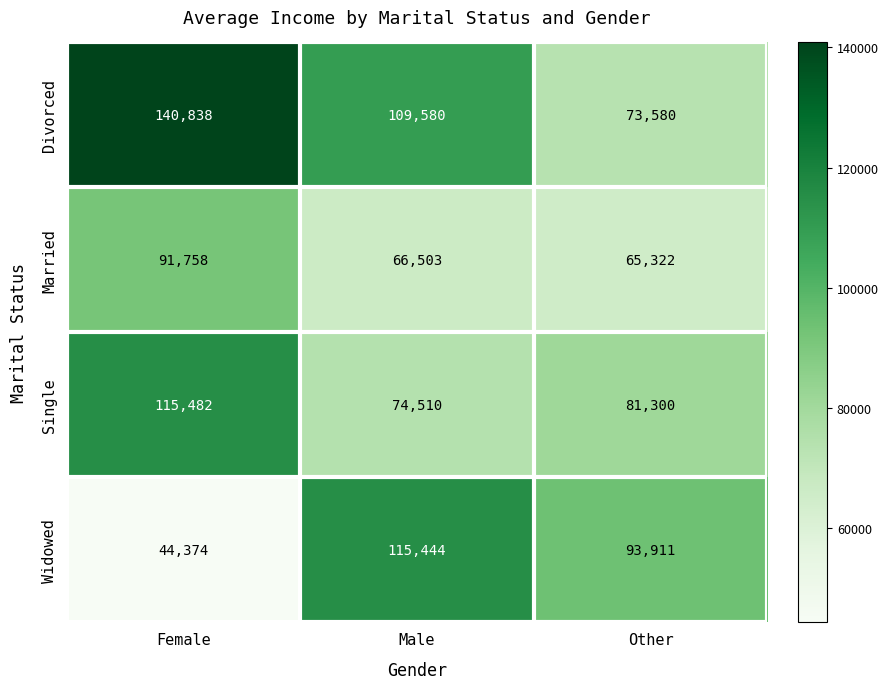

Is it true that Divorced equals 140838 at Female?

True